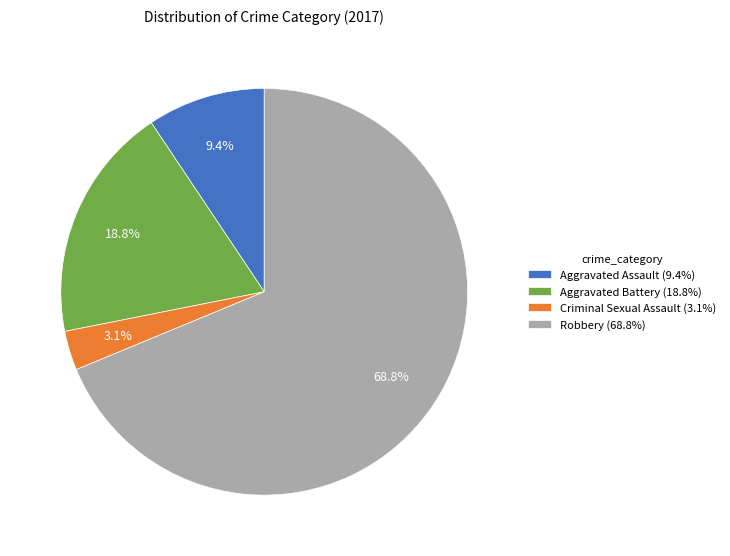

What is the ratio of the value at Aggravated Assault to the value at Robbery?

0.1